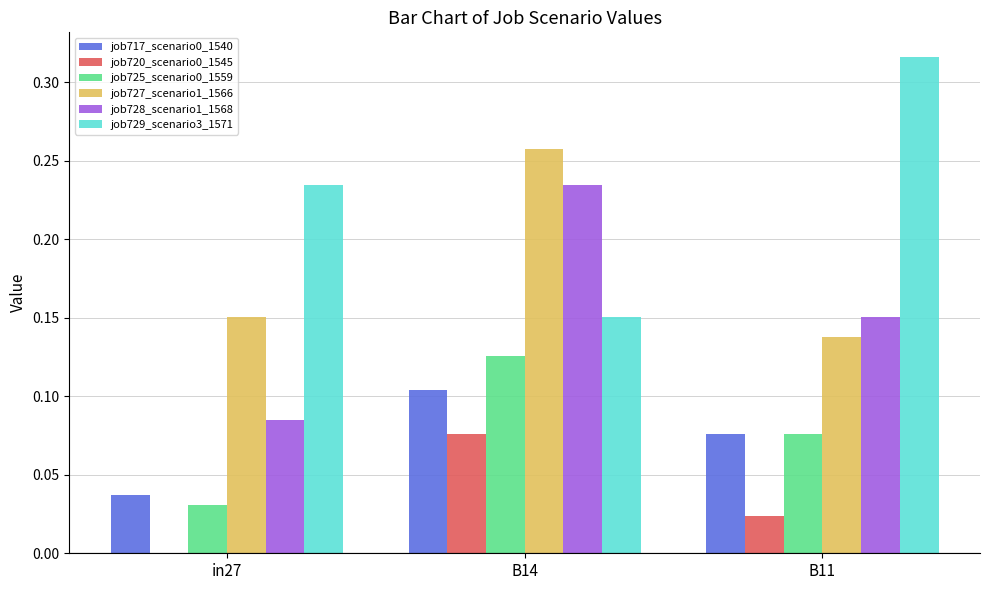

What is the total value across all series at B11?

0.8